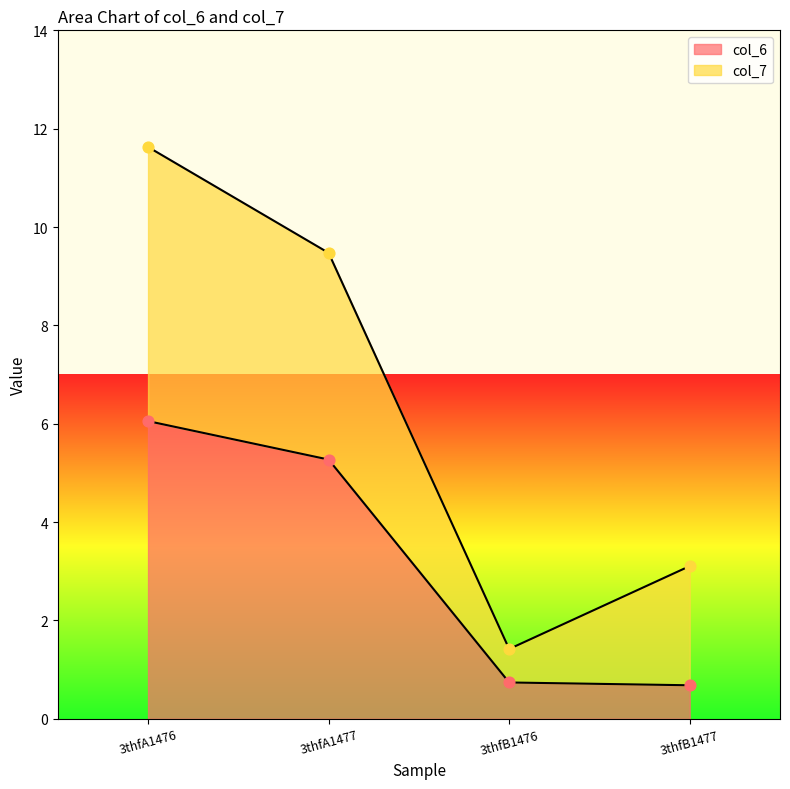

Between 3thfB1476 and 3thfB1477, which is larger?

3thfB1476